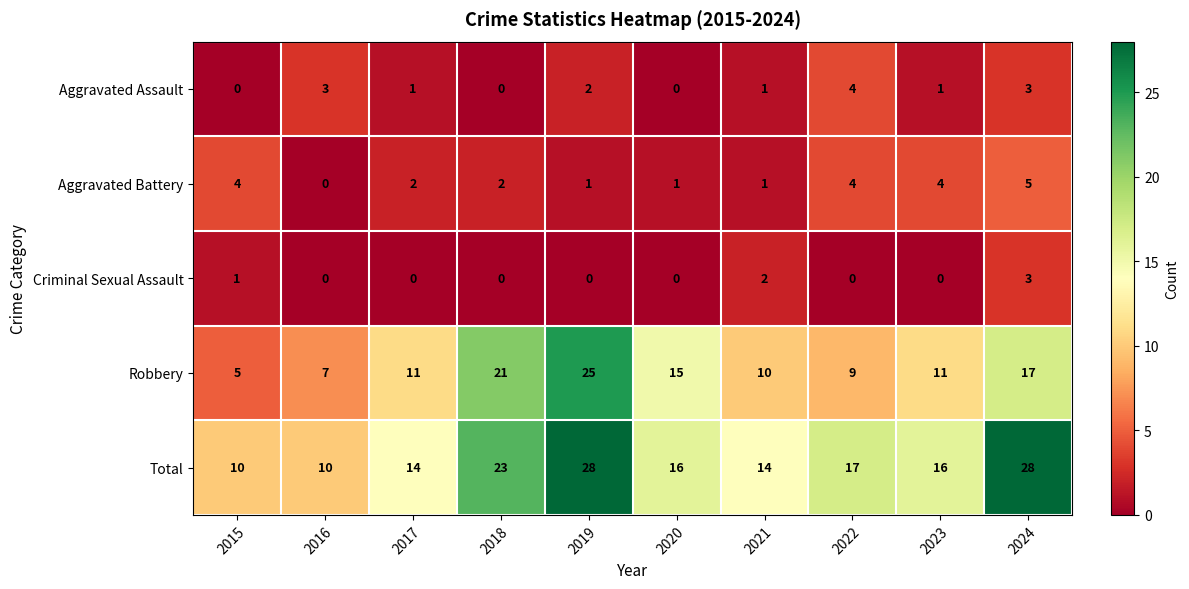

At which label does Aggravated Assault reach its peak?

2022